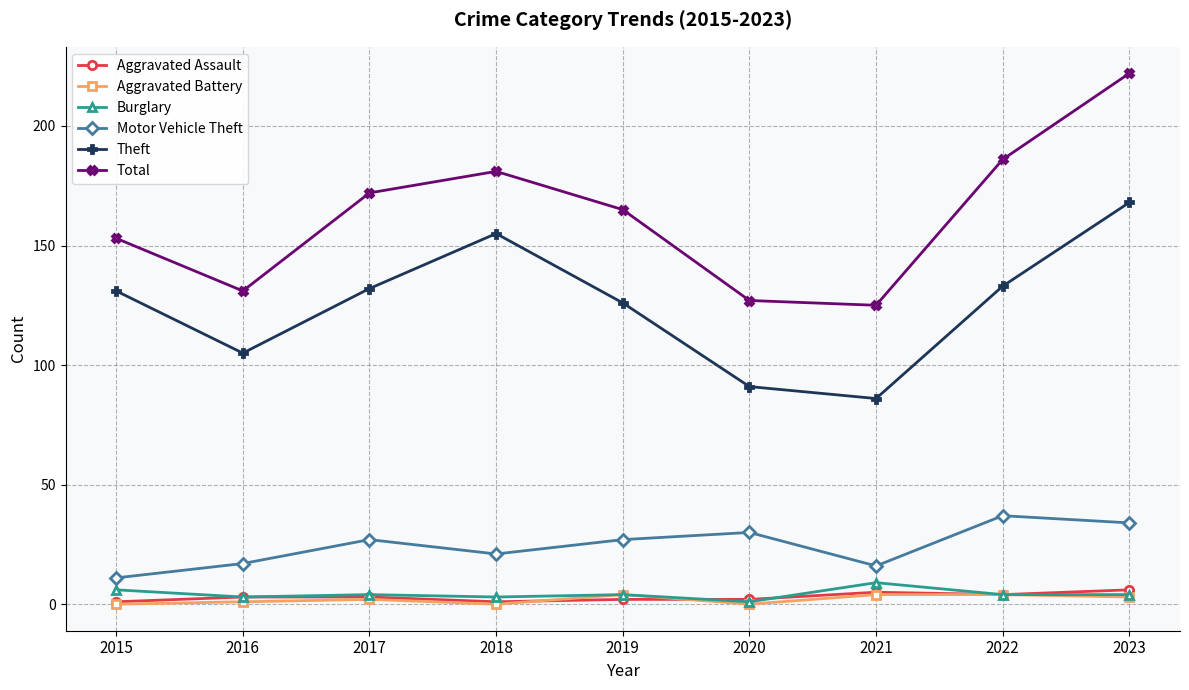

At how many categories does at least one series exceed 216?

1